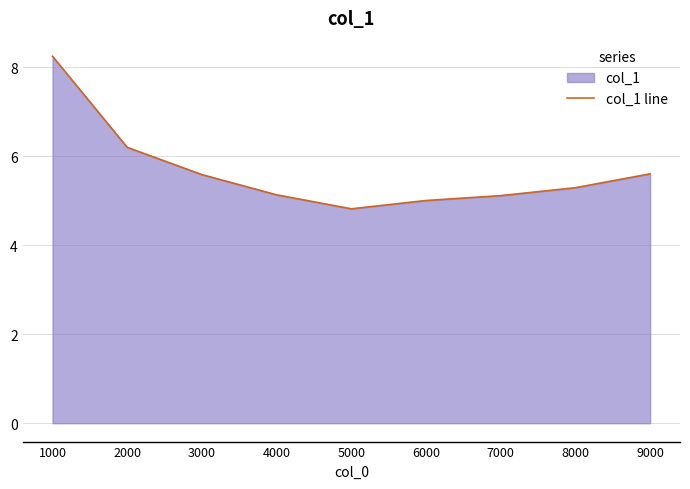

Which label corresponds to the largest value in the chart?

1000